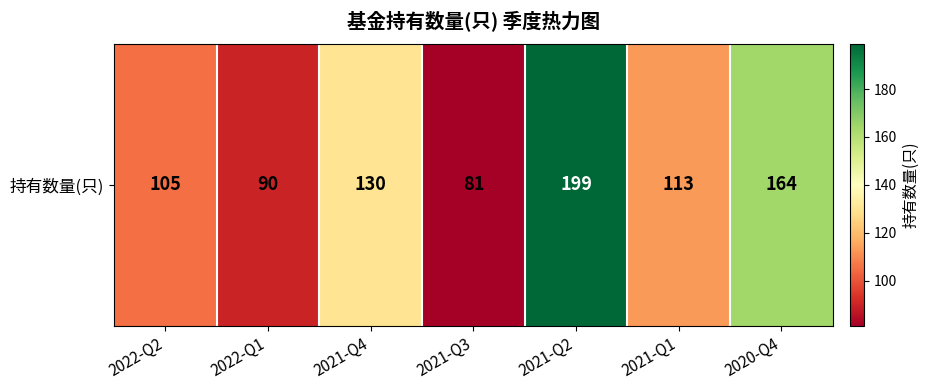

Count the number of data series in this chart.

1